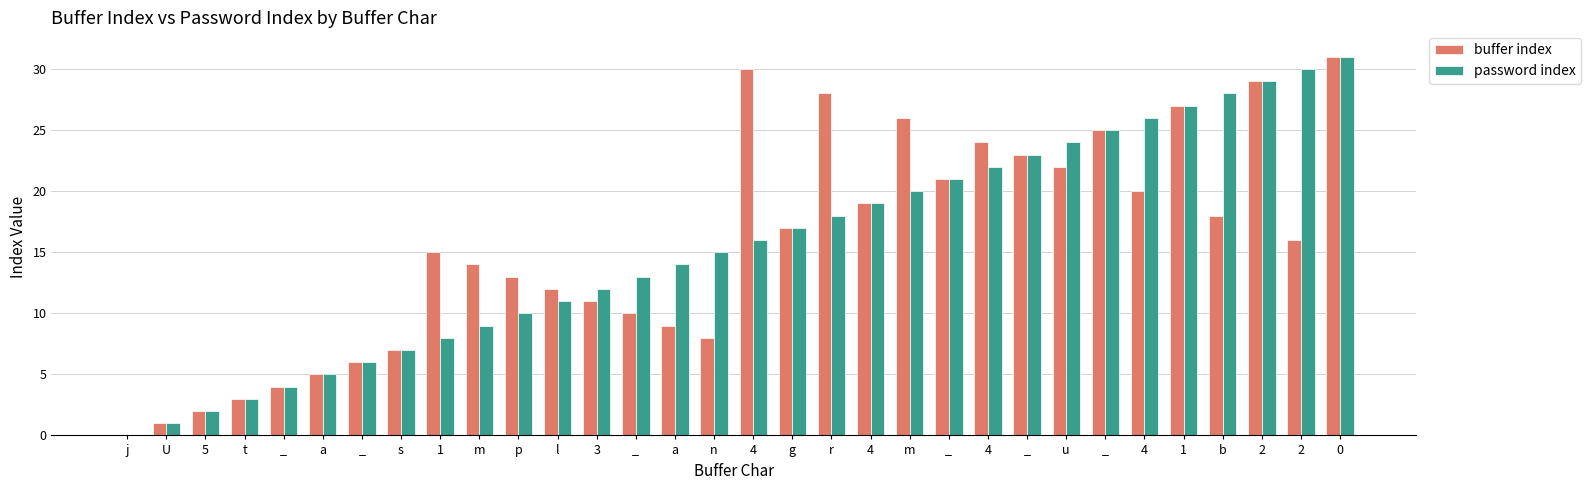

What is the sum of all password index values?

496